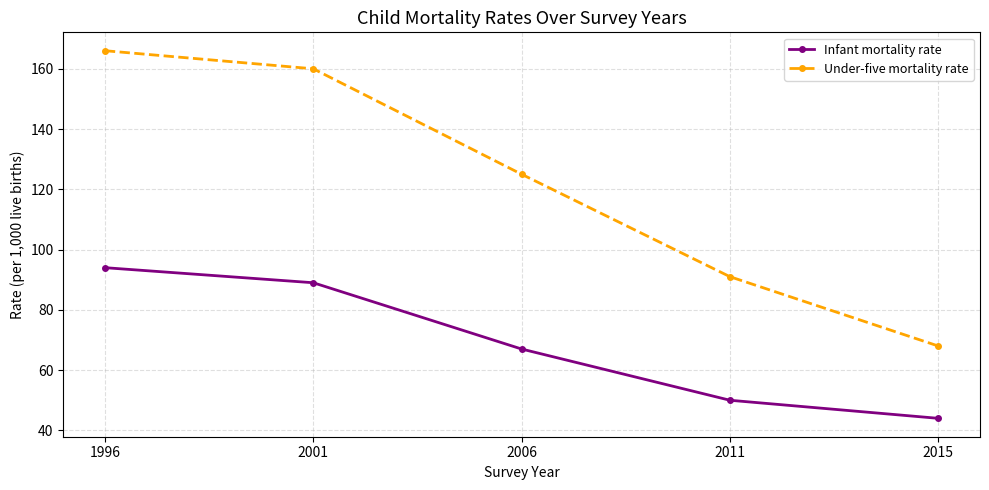

How many categories are shown in the chart?

5